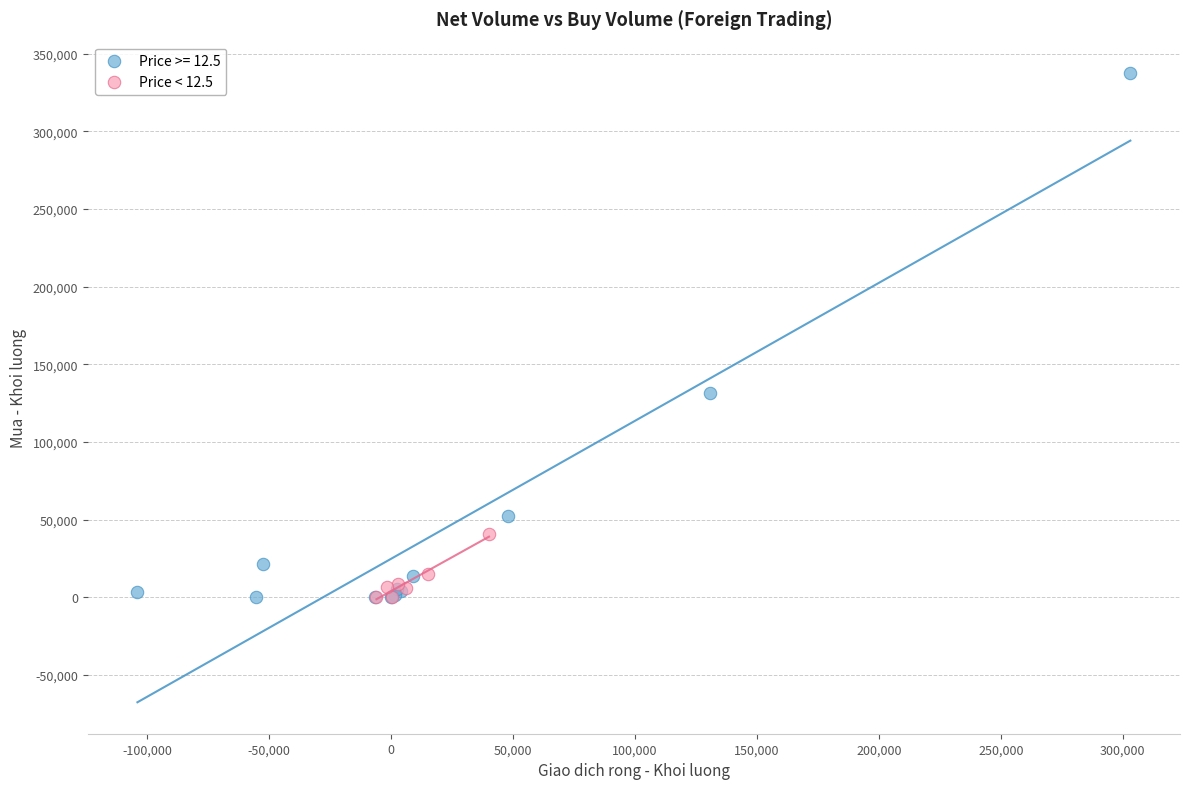

Which series reaches the maximum Y coordinate?

Price >= 12.5